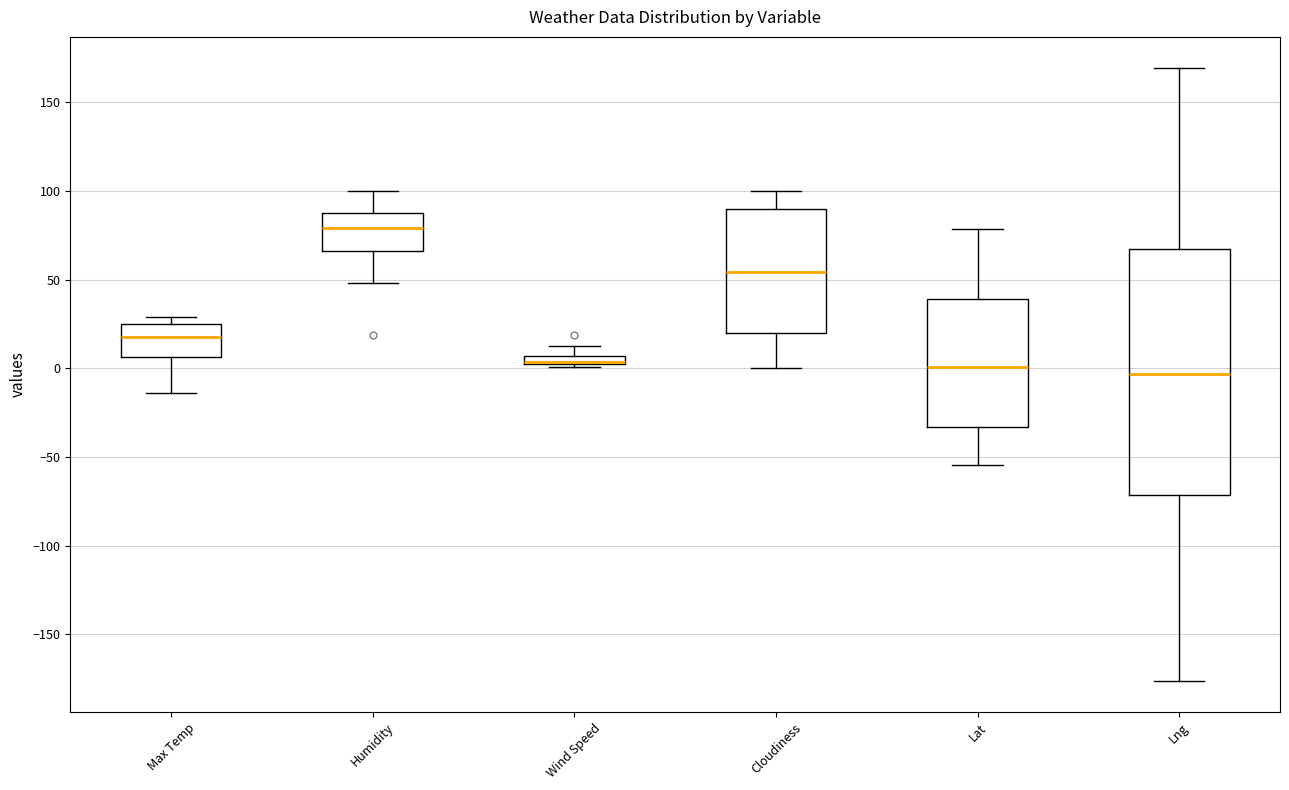

Which box is the tallest, from its lower edge to its upper edge?

Lng